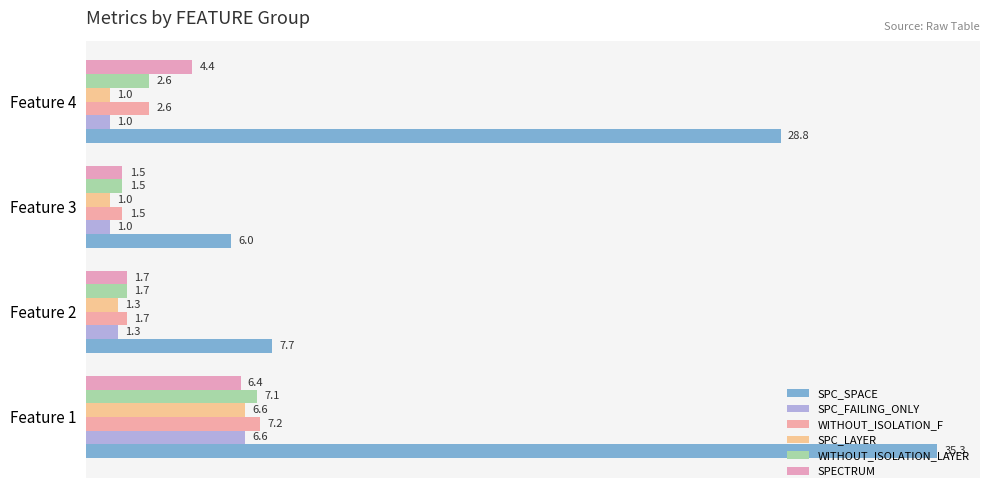

What is the average value of the WITHOUT_ISOLATION_LAYER series?

3.2